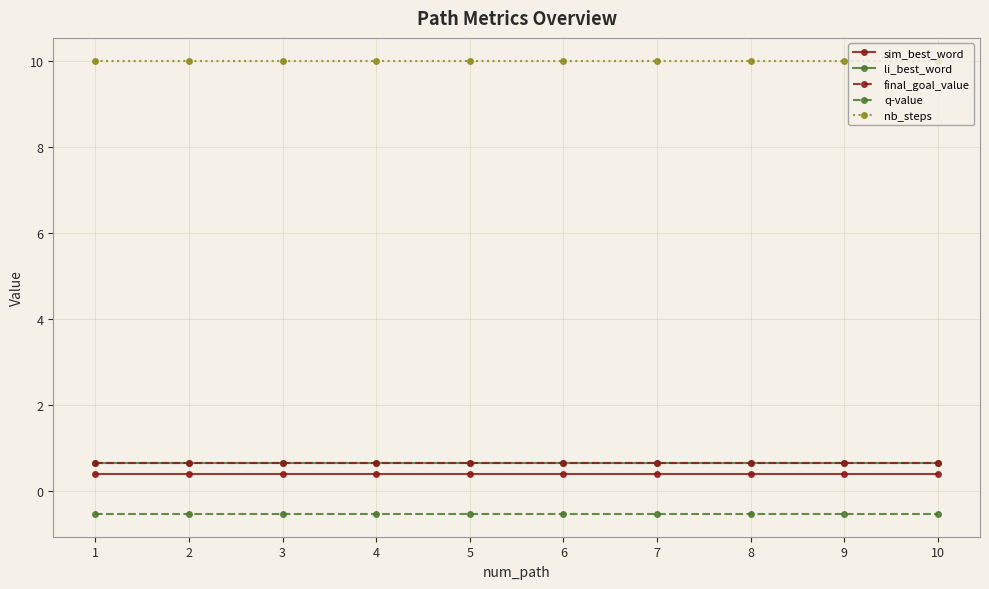

Reading left to right, list all the values displayed in this chart.

sim_best_word: 1=0.4	2=0.4	3=0.4	4=0.4	5=0.4	6=0.4	7=0.4	8=0.4	9=0.4	10=0.4
li_best_word: 1=0.6	2=0.6	3=0.6	4=0.6	5=0.6	6=0.6	7=0.6	8=0.6	9=0.6	10=0.6
final_goal_value: 1=0.6	2=0.6	3=0.6	4=0.6	5=0.6	6=0.6	7=0.6	8=0.6	9=0.6	10=0.6
q-value: 1=-0.5	2=-0.5	3=-0.5	4=-0.5	5=-0.5	6=-0.5	7=-0.5	8=-0.5	9=-0.5	10=-0.5
nb_steps: 1=10.0	2=10.0	3=10.0	4=10.0	5=10.0	6=10.0	7=10.0	8=10.0	9=10.0	10=10.0